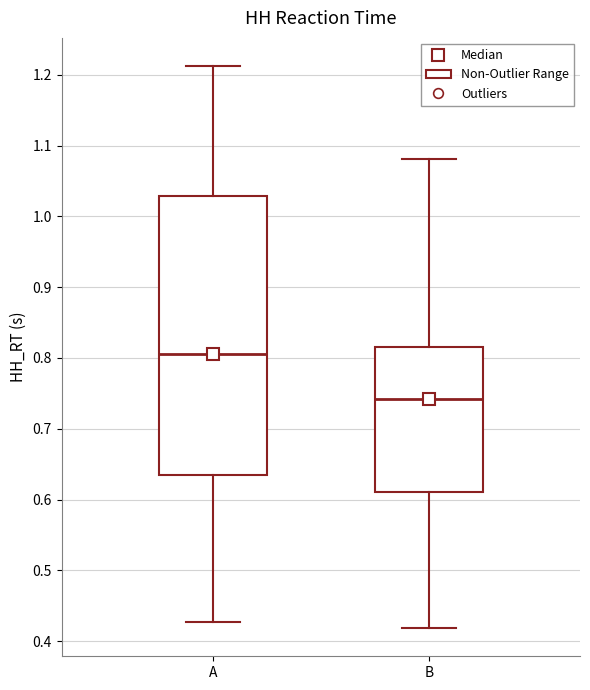

Reading left to right, read every box against the y-axis: the position of its median line, the range the box covers, and the ends of its whiskers. The values are not printed on the chart, so give them approximately, as read against the axis.

A: median 0.81, box 0.63 to 1.03, whiskers 0.43 to 1.21
B: median 0.74, box 0.61 to 0.82, whiskers 0.42 to 1.08